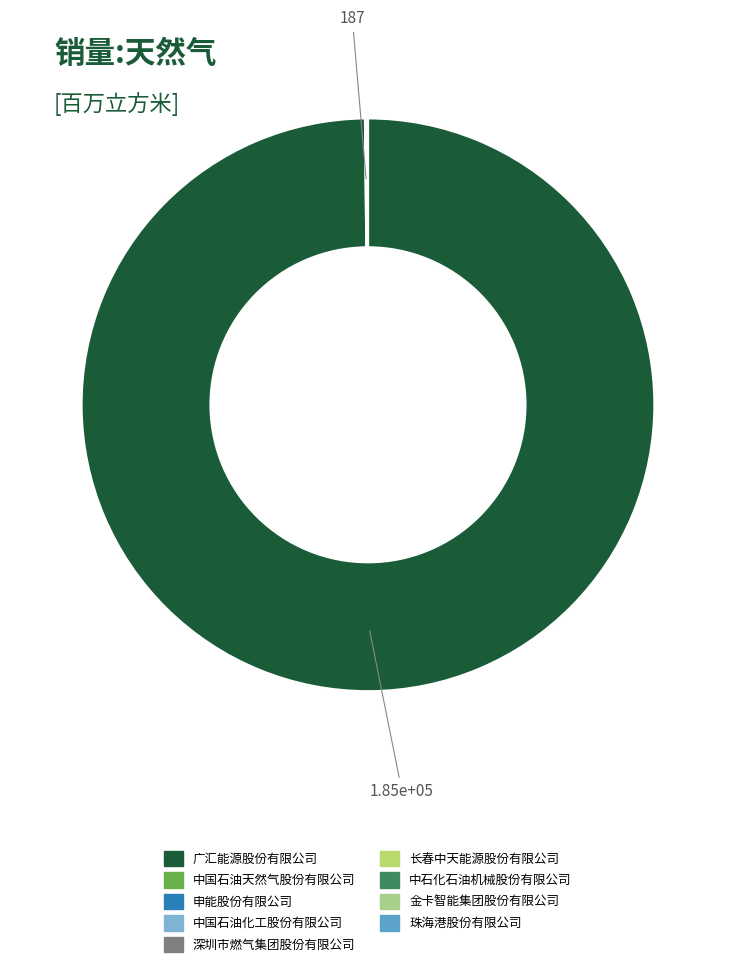

What is the change in value from 广汇能源股份有限公司 to 中国石油天然气股份有限公司?

-184437.8